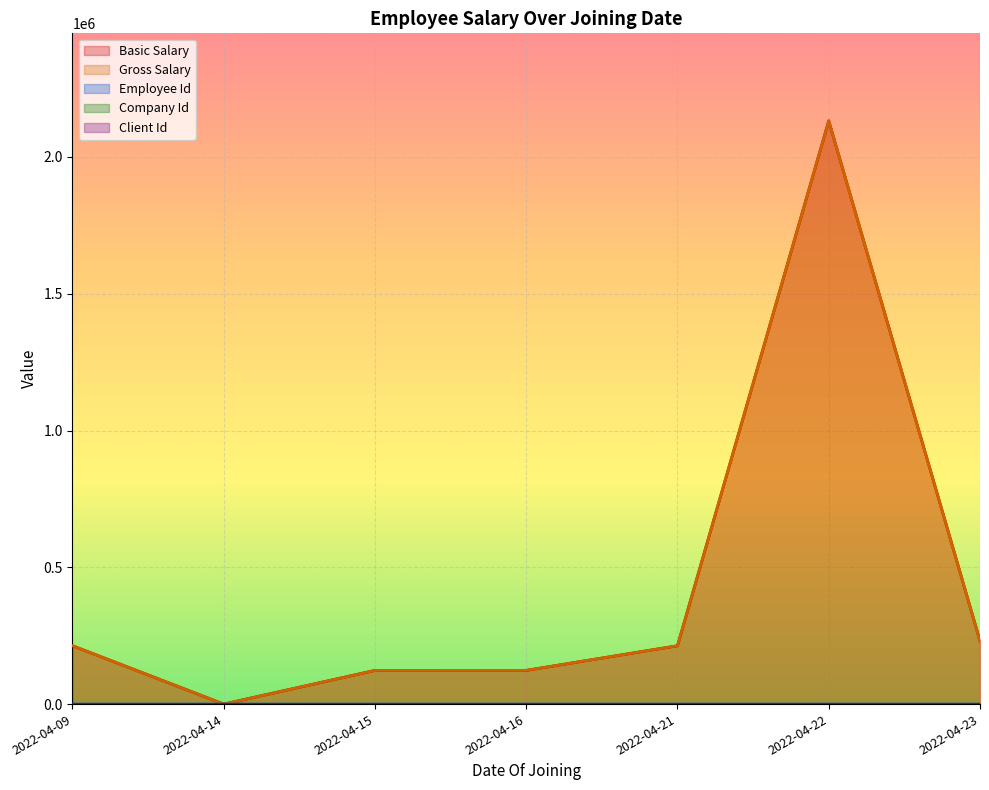

How many interior local peaks does the Basic Salary series have?

1